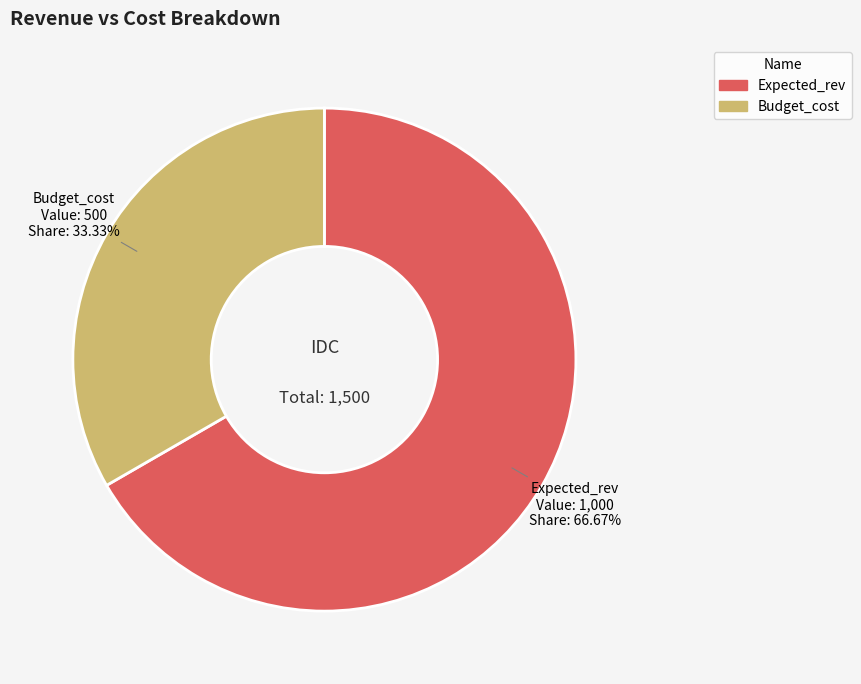

Which category accounts for the majority?

Expected_rev